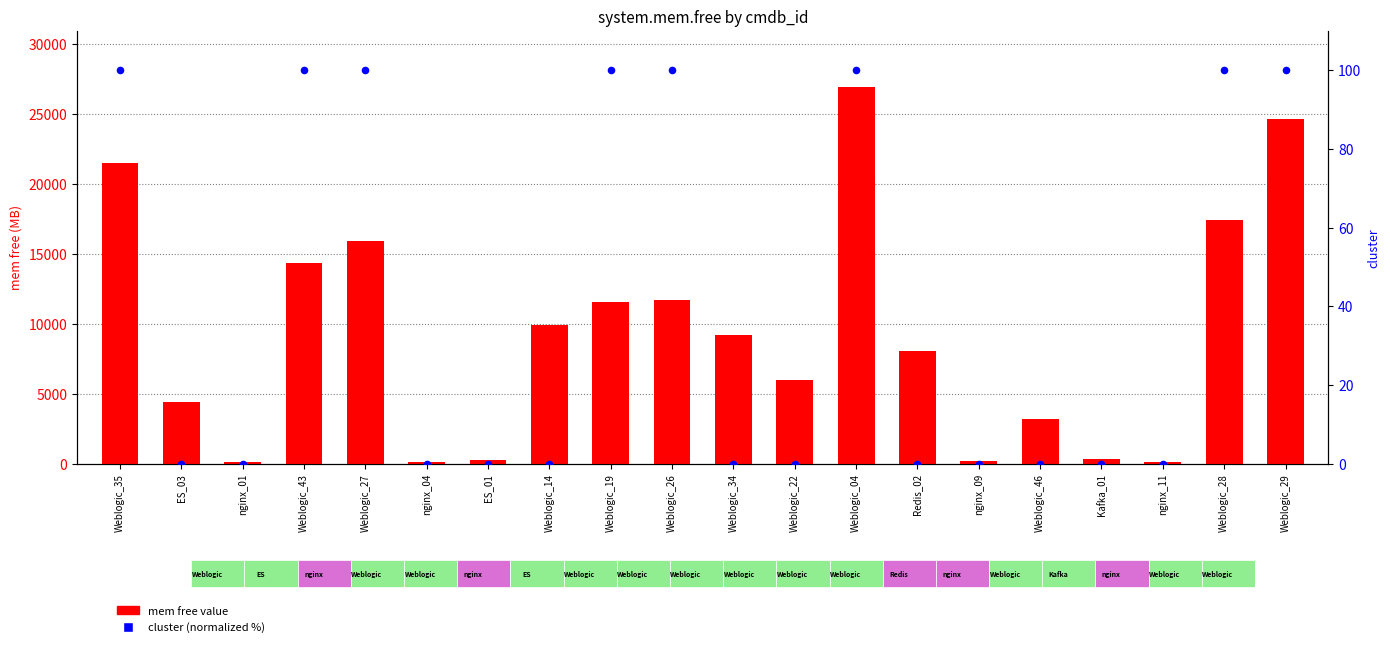

At how many categories does at least one series exceed 3364?

13